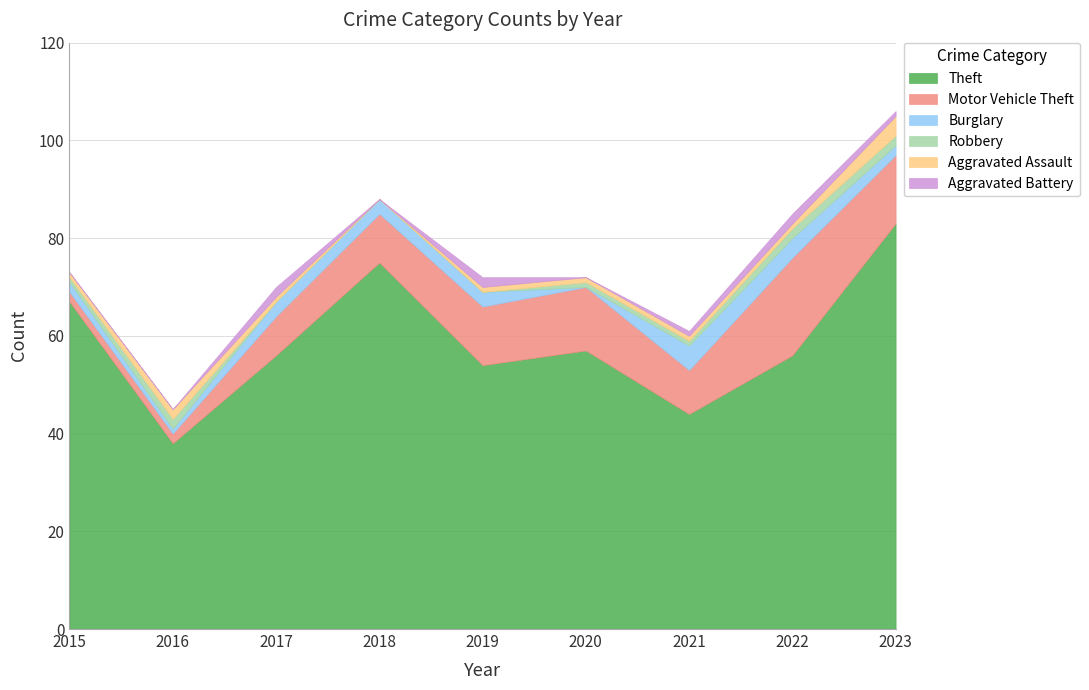

How many lines are shown in the chart?

6